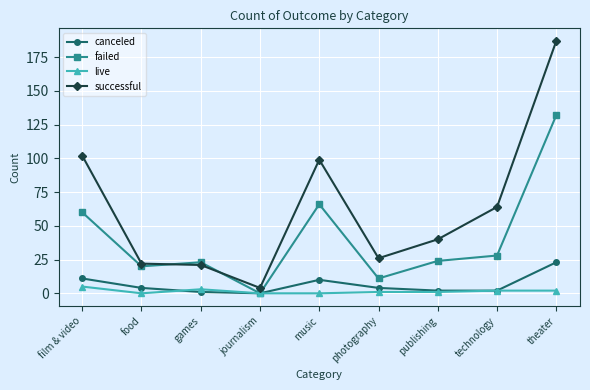

What is the value of the failed point at the 6th from the left?

11